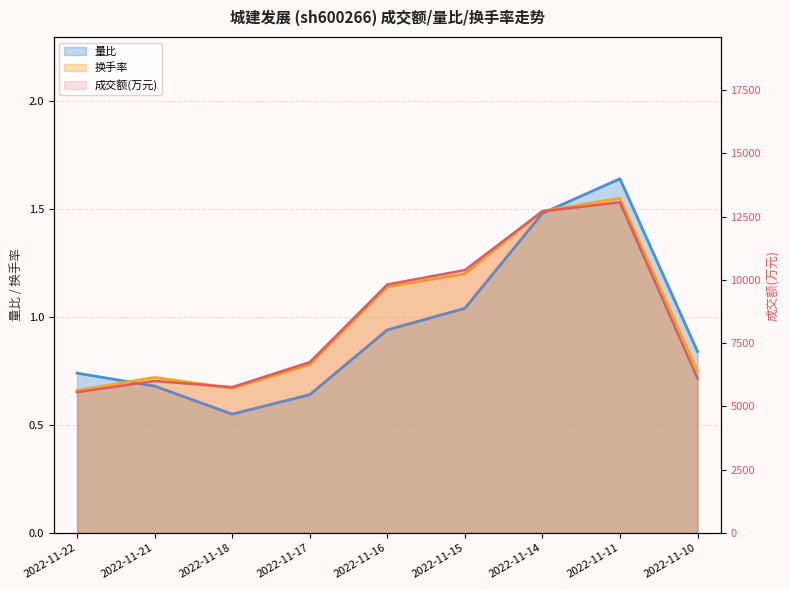

At which category does the chart reach its minimum across all series?

2022-11-18